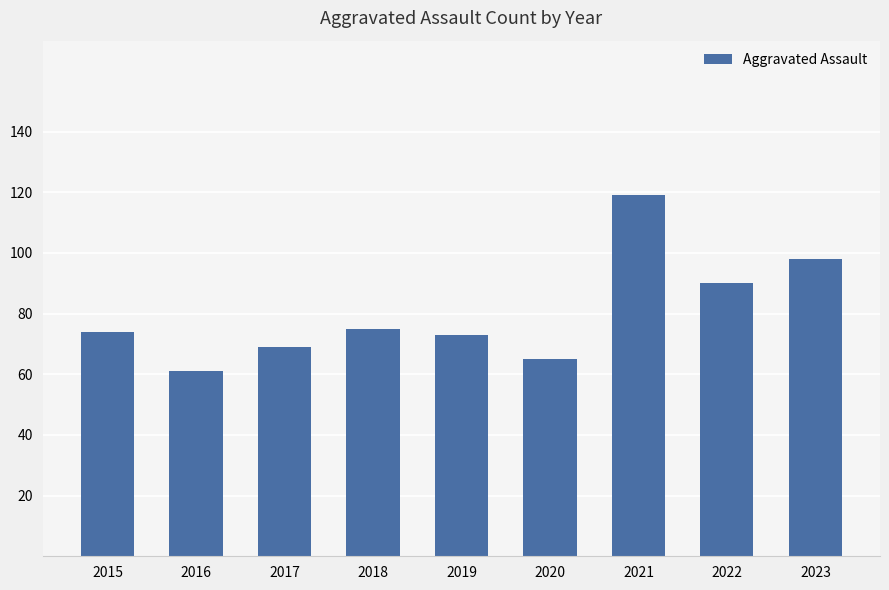

What is the ratio of the value at 2020 to the value at 2019?

0.9